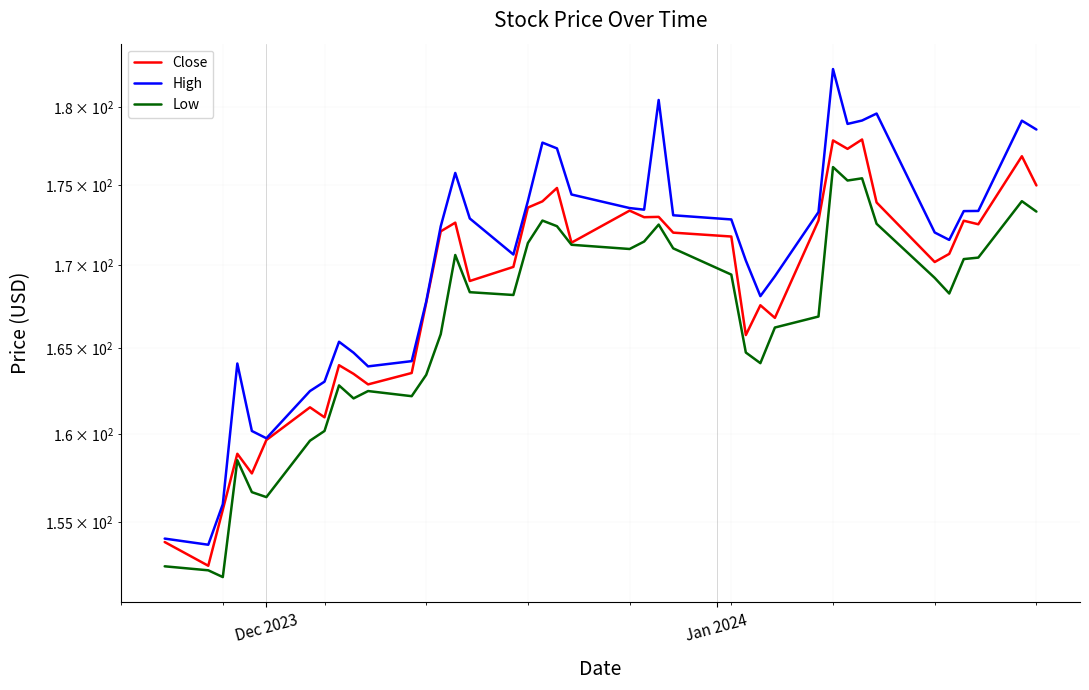

True or false: High and Close cross at least once.

False